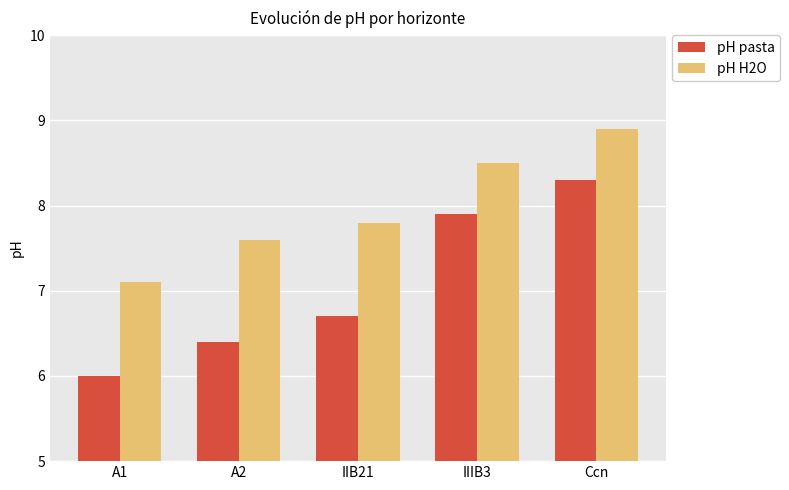

What is the total value across all series at A2?

14.0